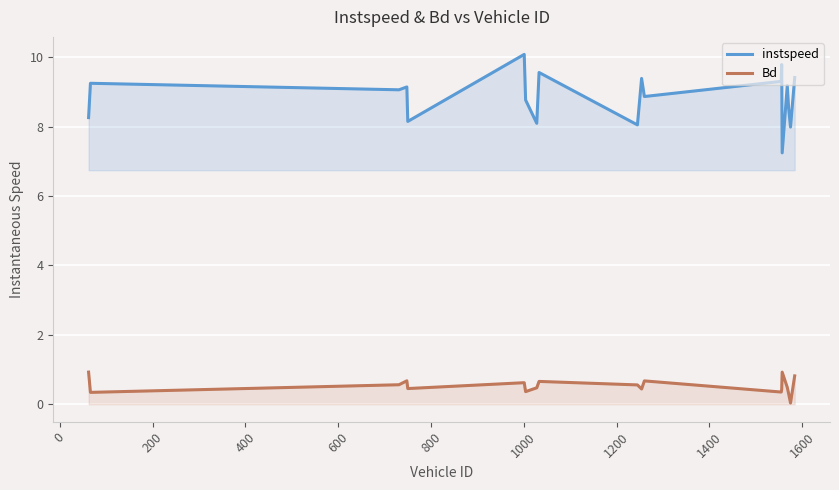

What is the minimum value for instspeed?

7.2